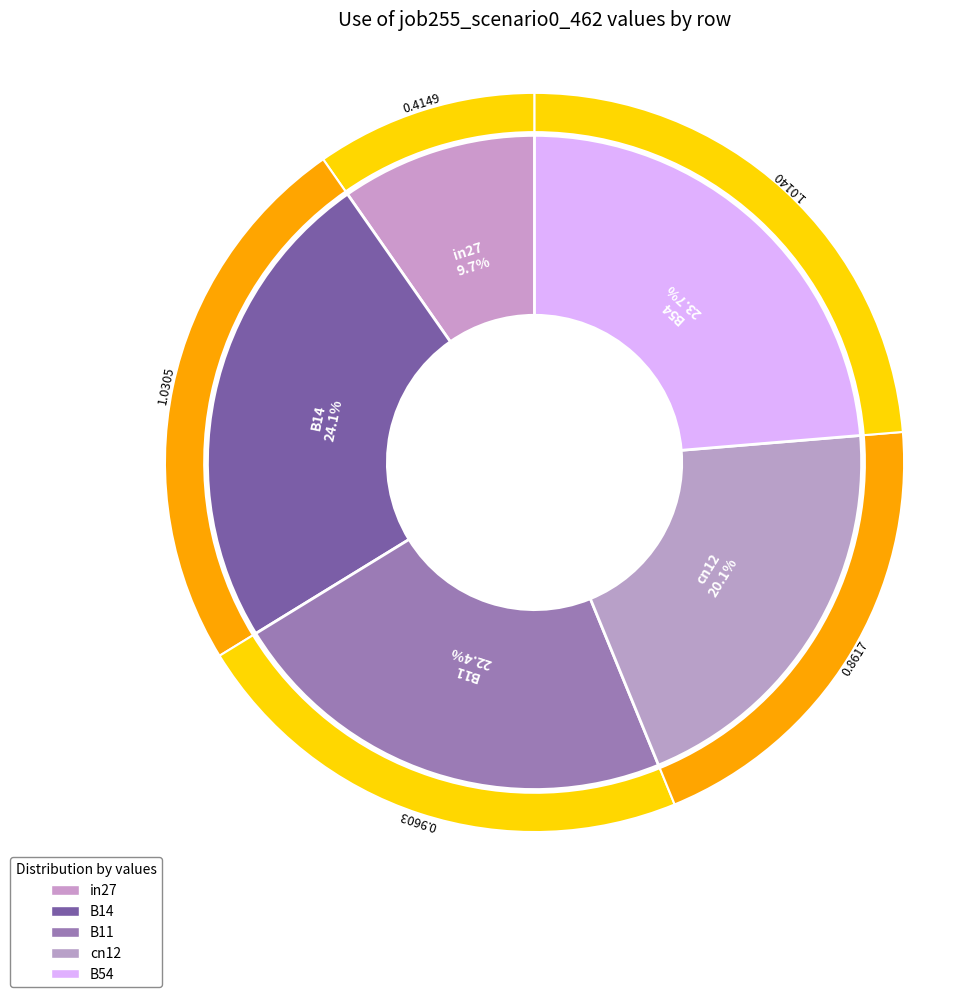

Which slice is the largest?

B14